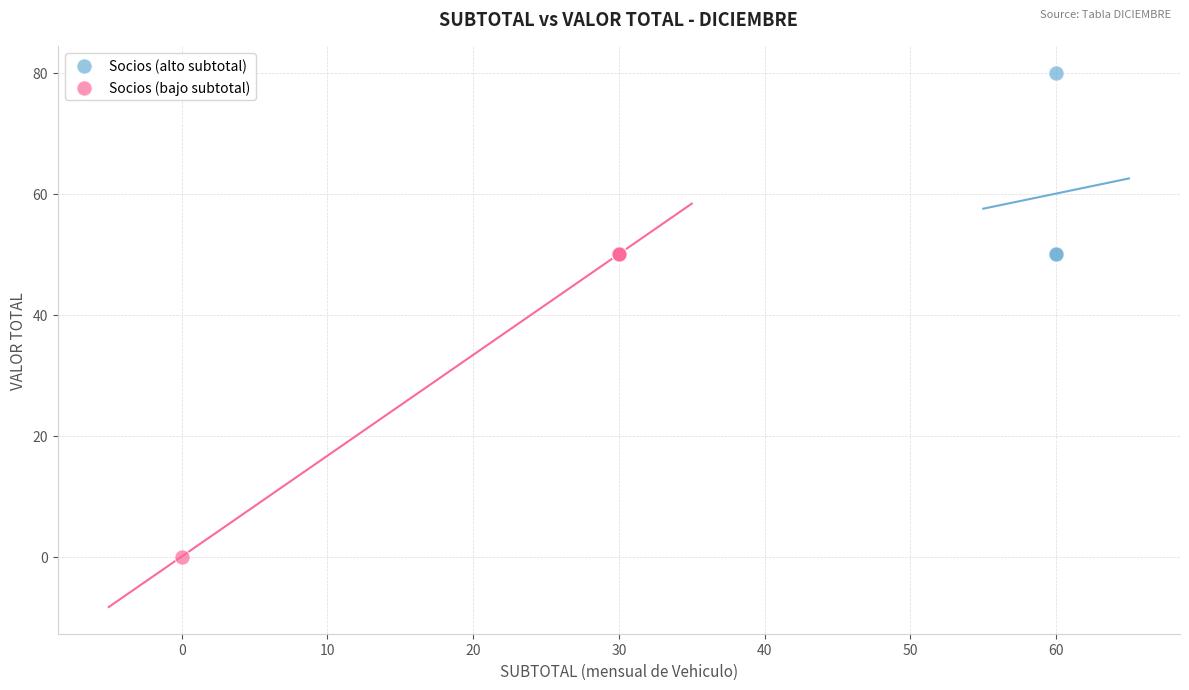

Which series has the largest Y range (max minus min)?

Socios (bajo subtotal)